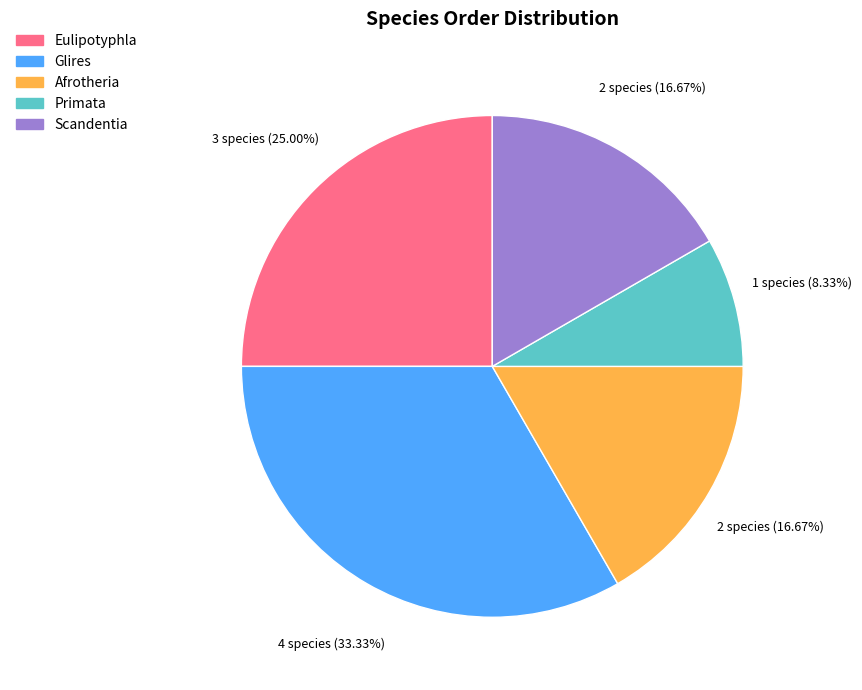

To the nearest percent, what is the difference between the Eulipotyphla and Scandentia slice percentages?

8%